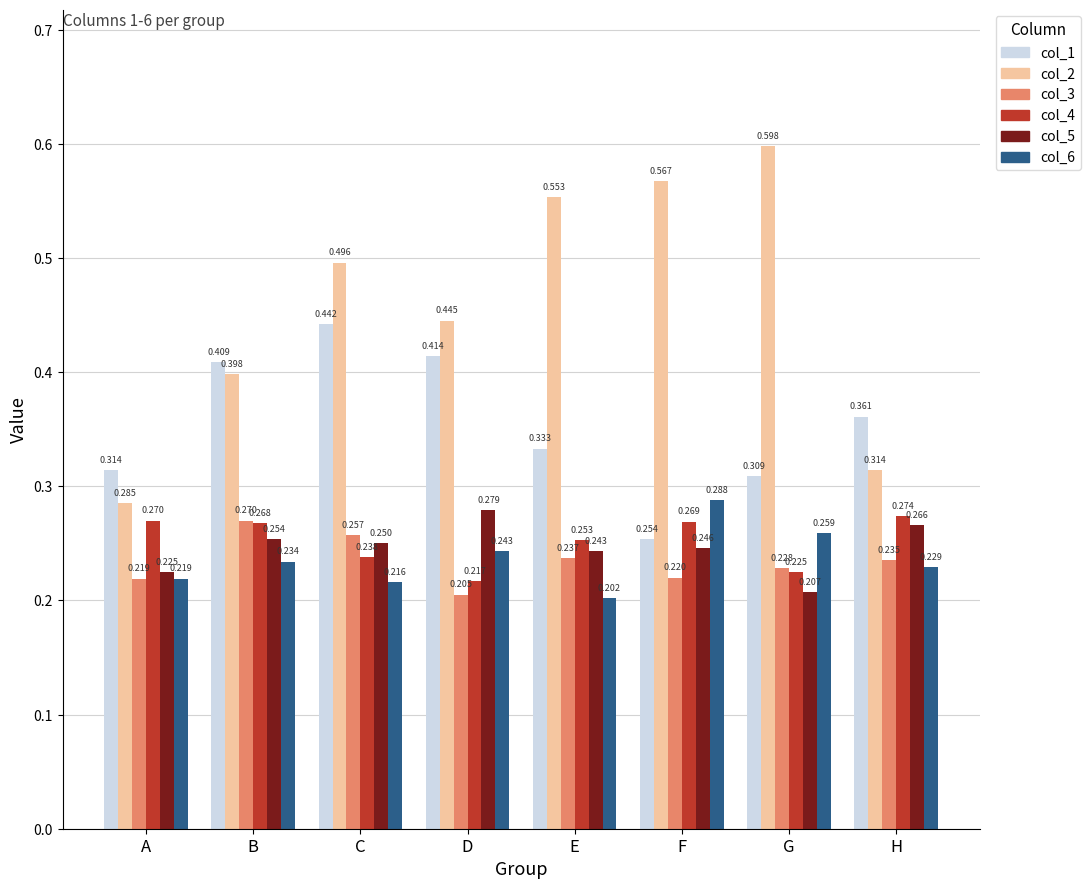

How many groups of bars are there?

8